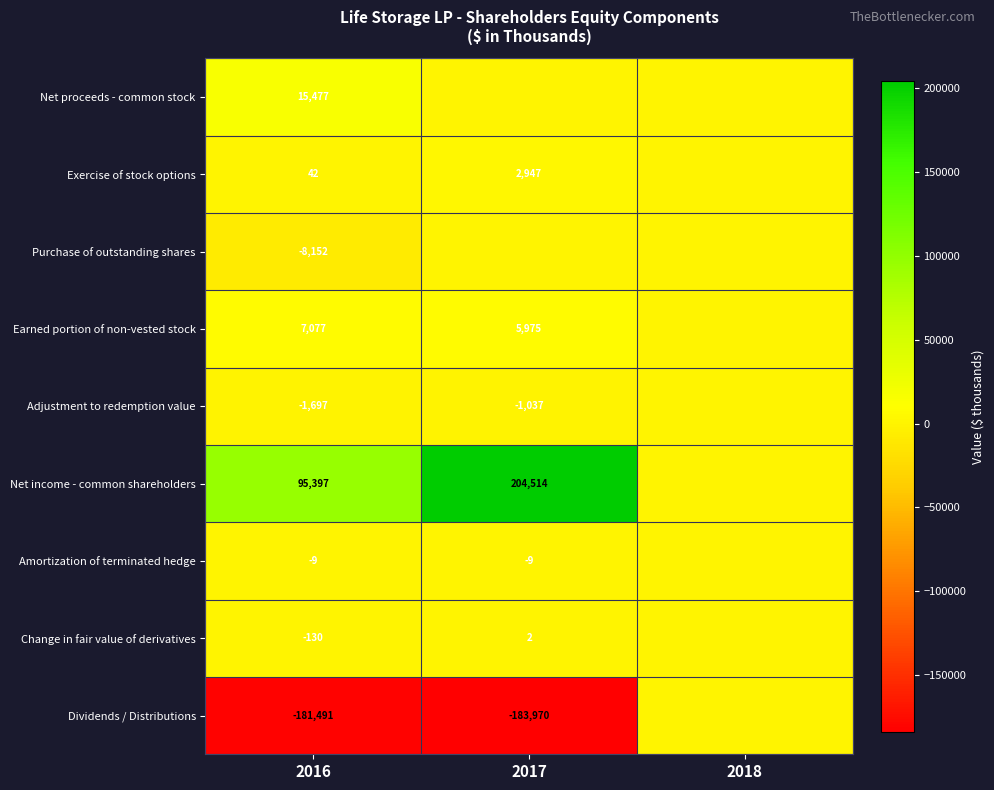

True or false: Net proceeds - common stock has a value of 4188 at 2016.

False